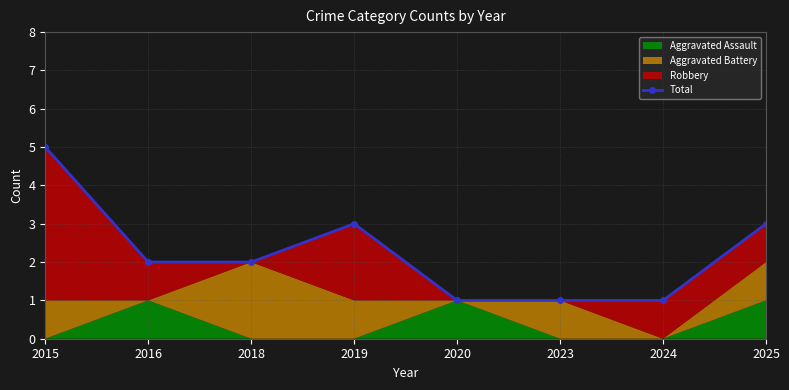

What value does the data have at 2016?

2